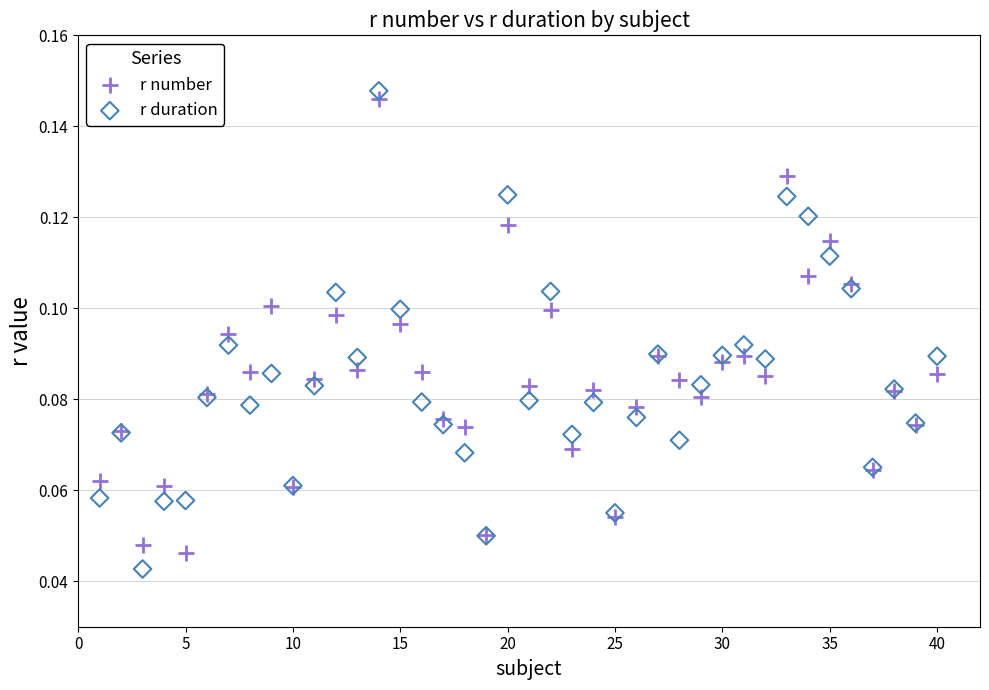

What is the X range (max minus min) for the scatter plot?

39.0